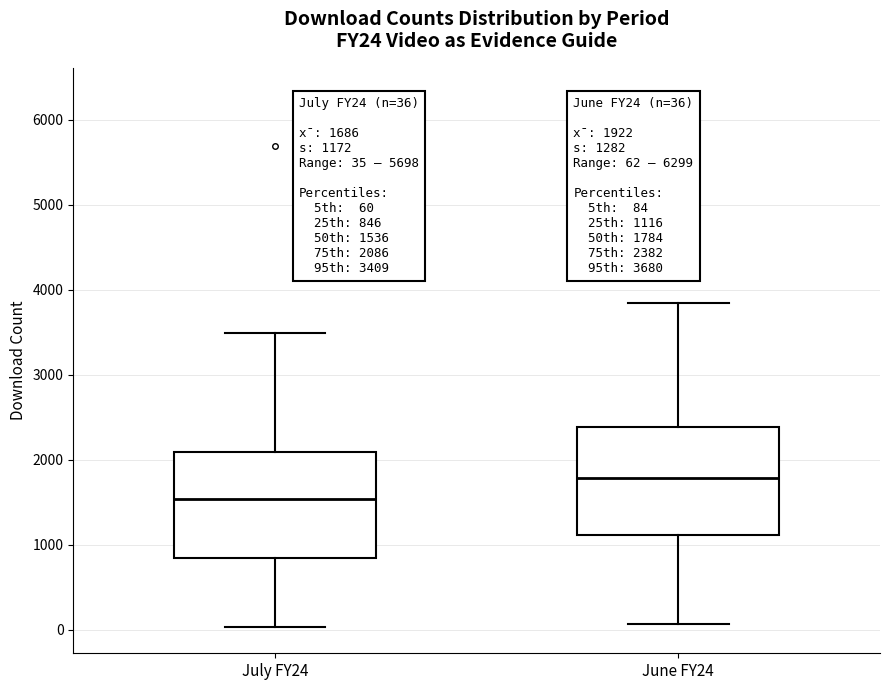

Which box's median line is the highest?

June FY24